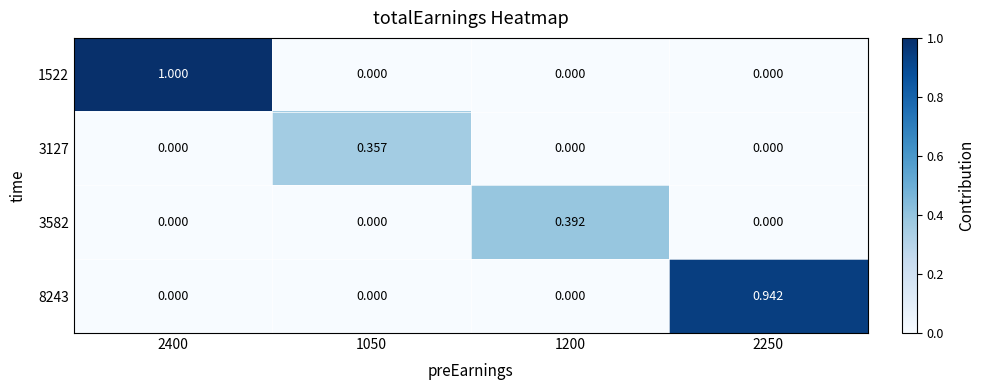

At how many categories does at least one series exceed 0?

4